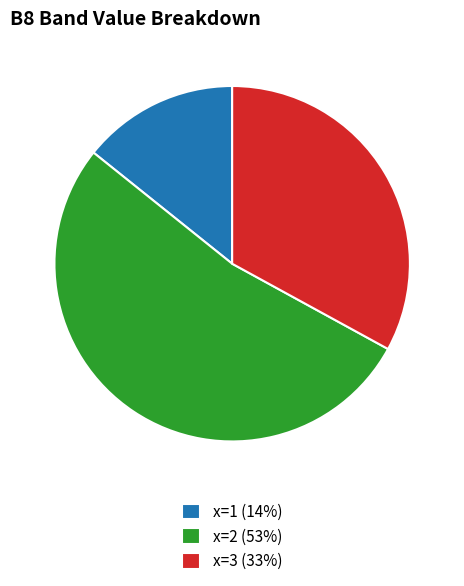

Which slice is the smallest?

x=1 (14%)